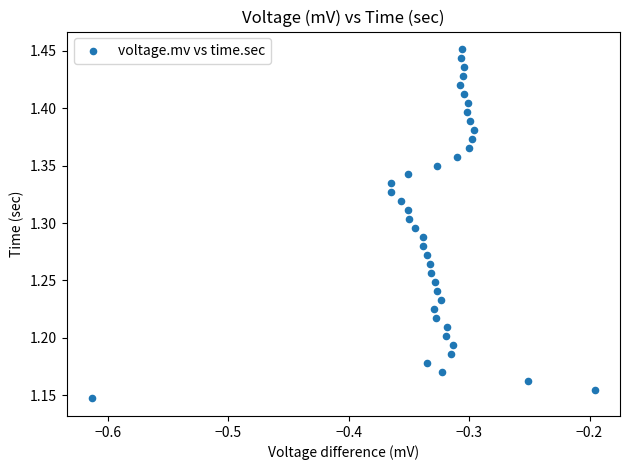

What is the range of Y values (max minus min)?

0.3